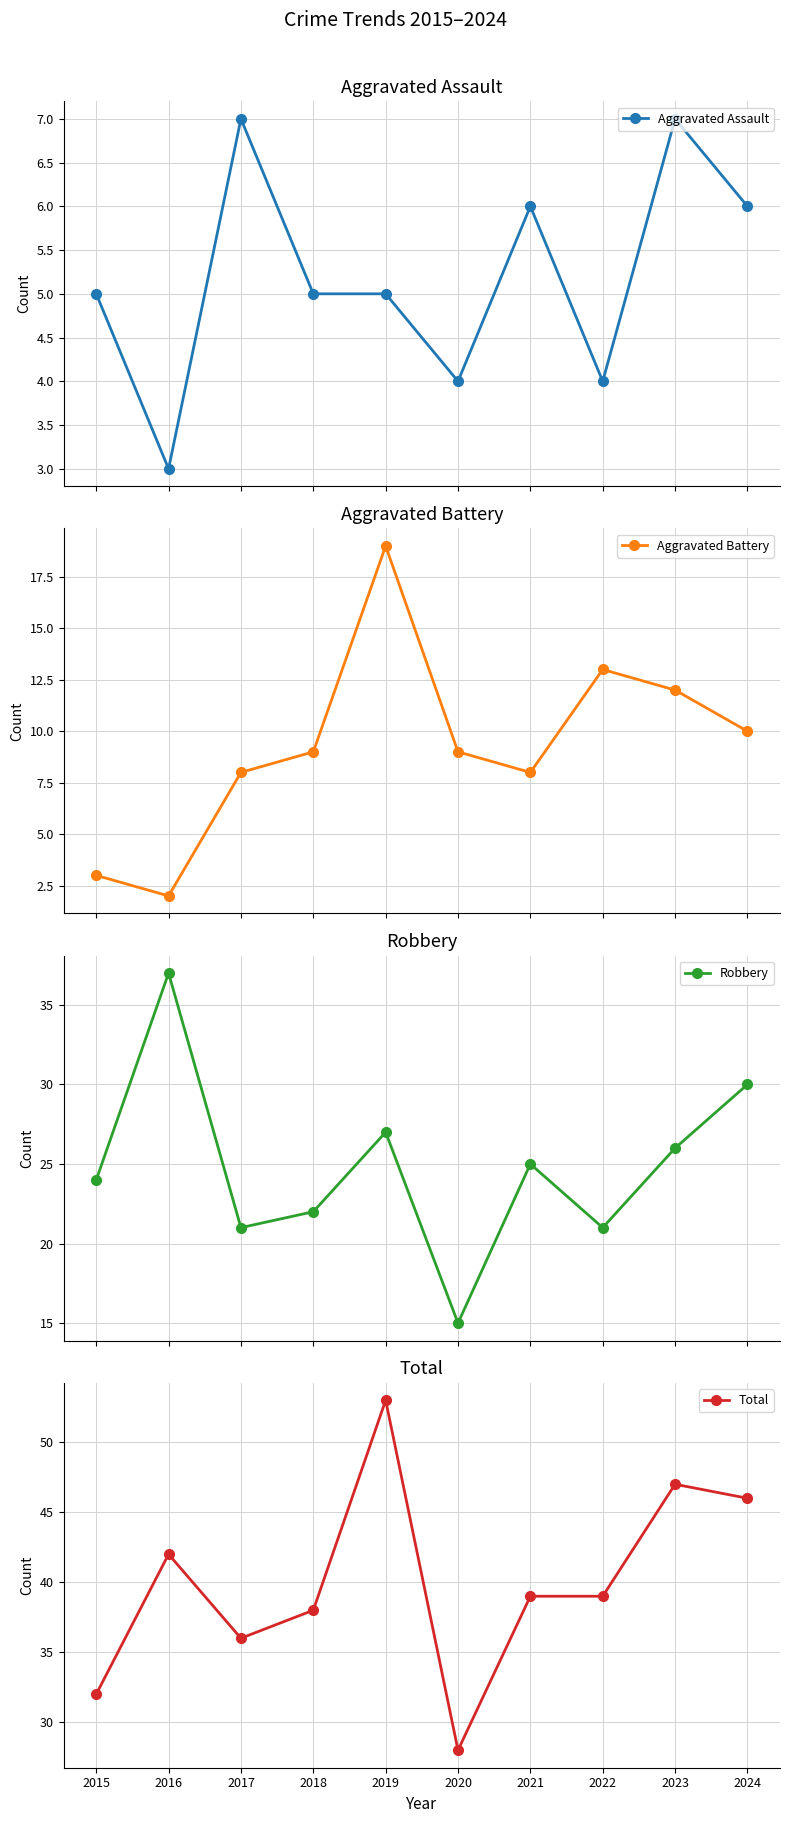

What is the sum of all Robbery values?

248